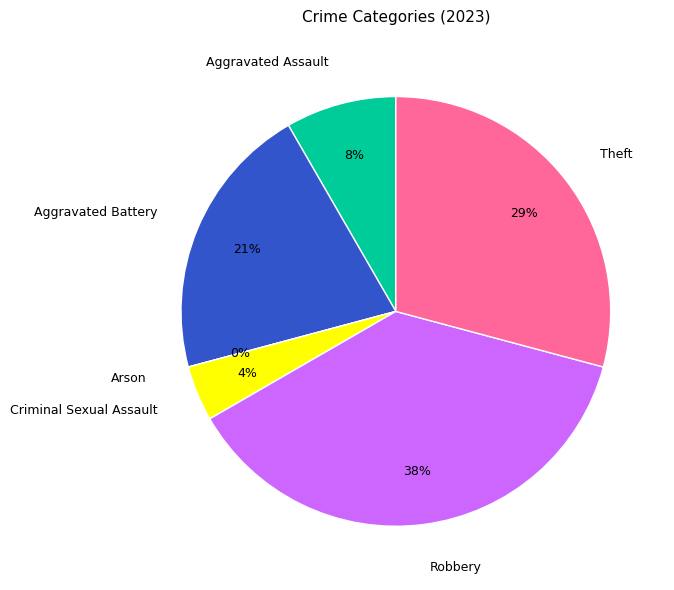

How many segments does this pie chart have?

6